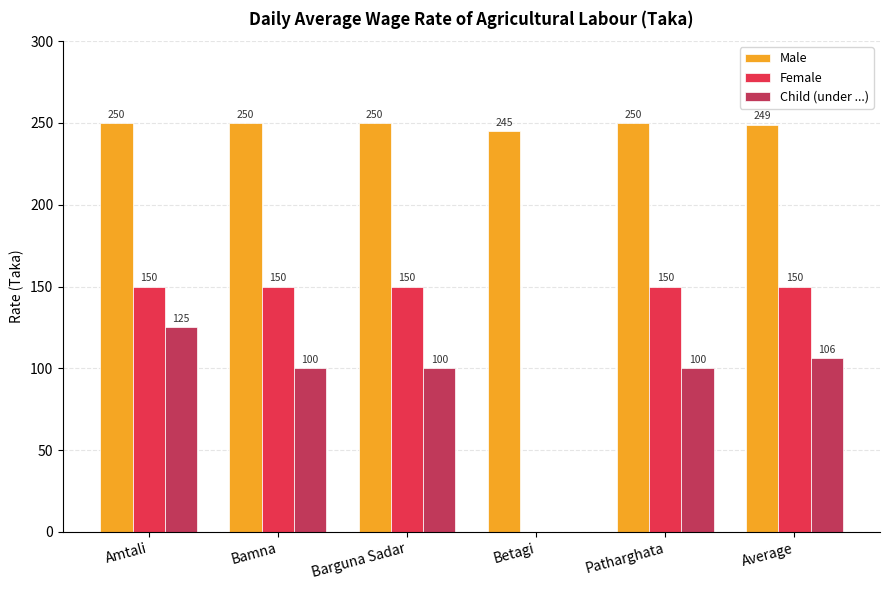

Is it true that Female equals 58 at Barguna Sadar?

False